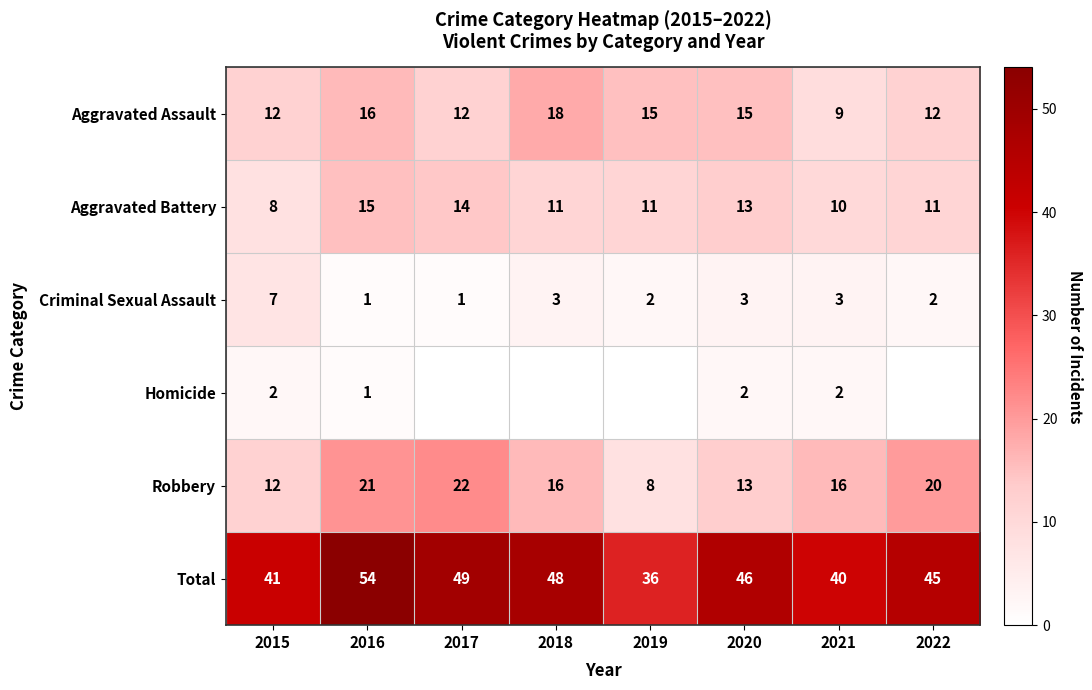

List the labels in order of Total value, smallest first.

2019, 2021, 2015, 2022, 2020, 2018, 2017, 2016